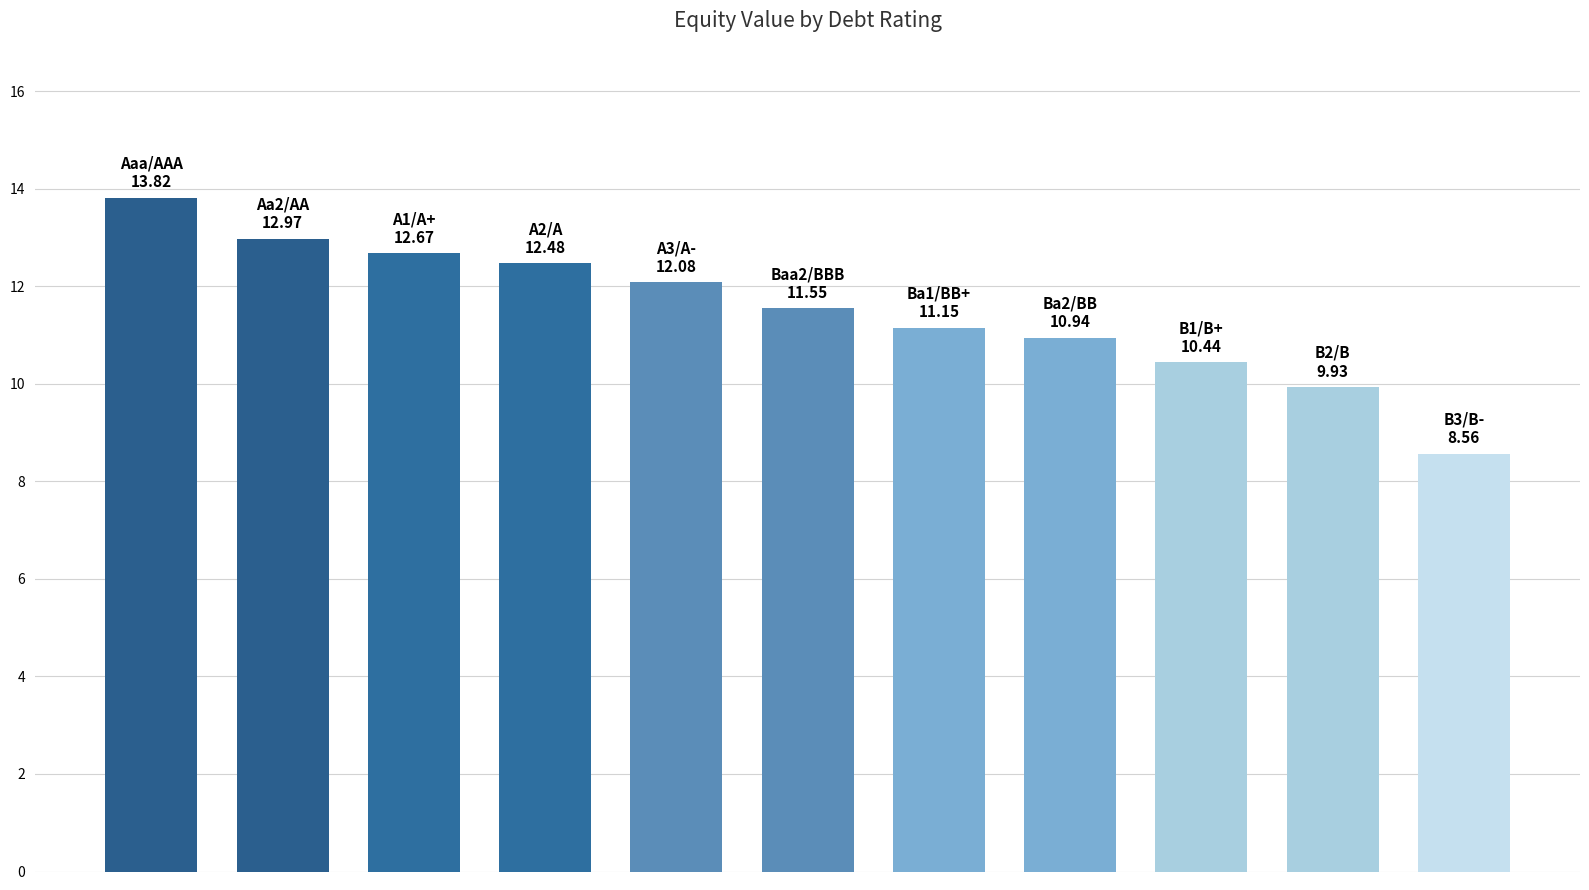

What is the difference between the maximum and minimum values?

5.3